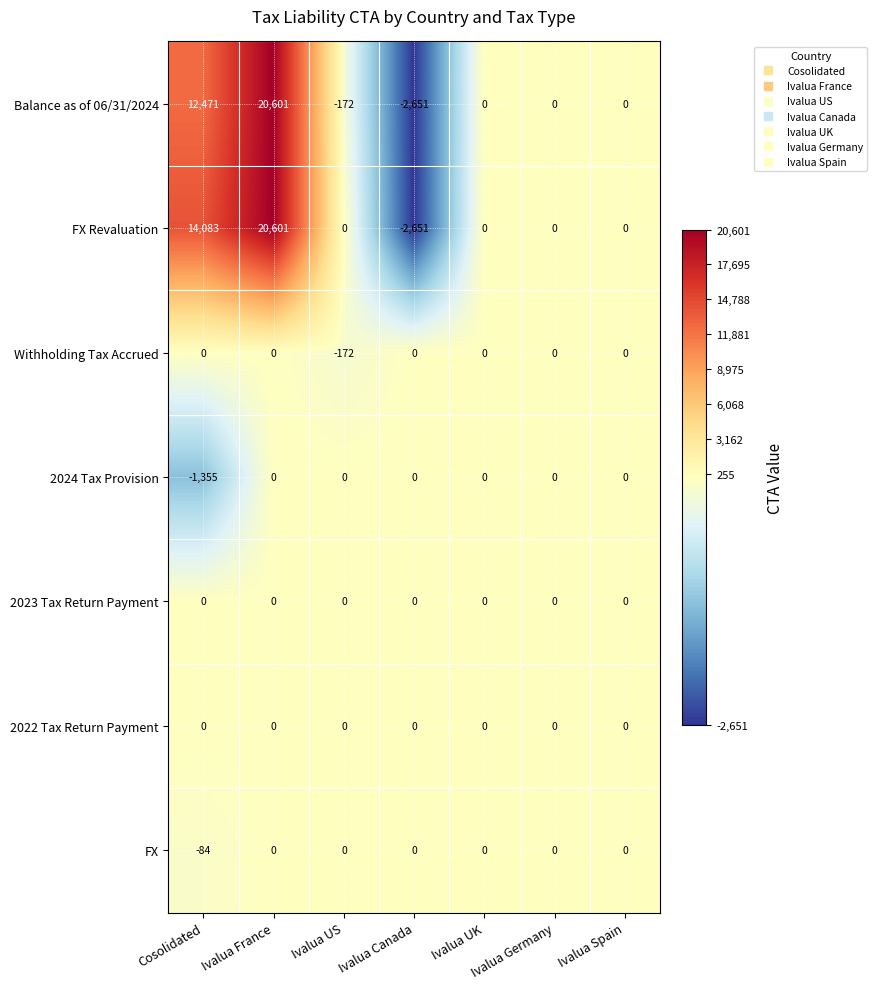

At which label does Withholding Tax Accrued reach its minimum?

Ivalua US